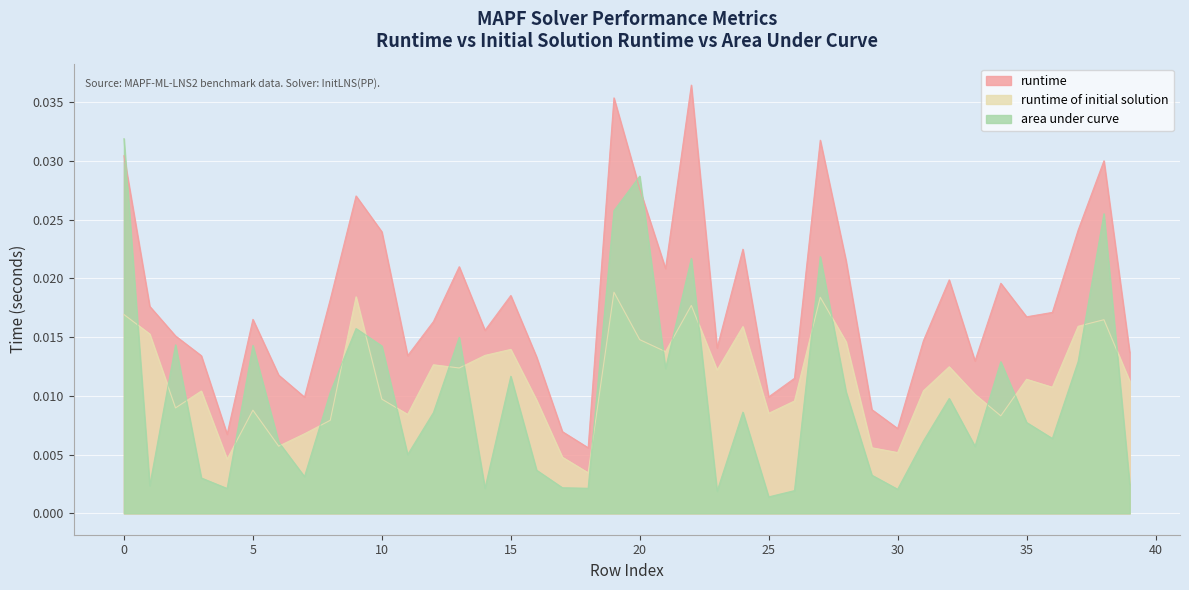

The area under curve series shows 0.0 at 23. True or false?

False